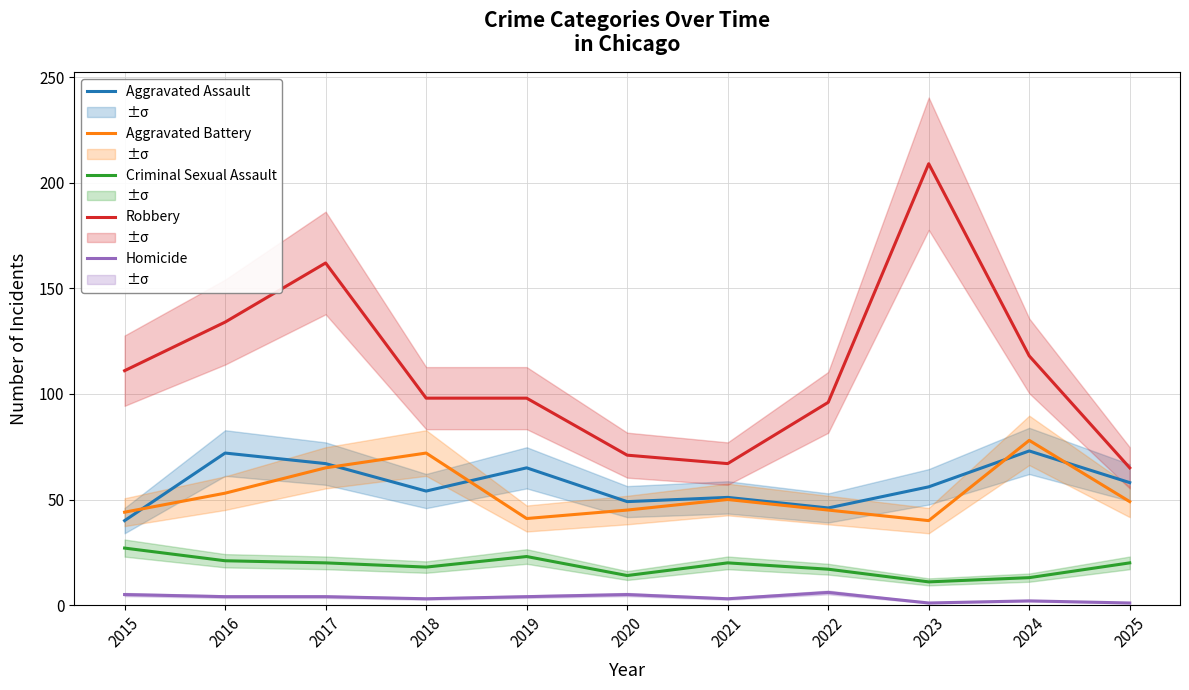

Does the chart have visible grid lines?

Yes